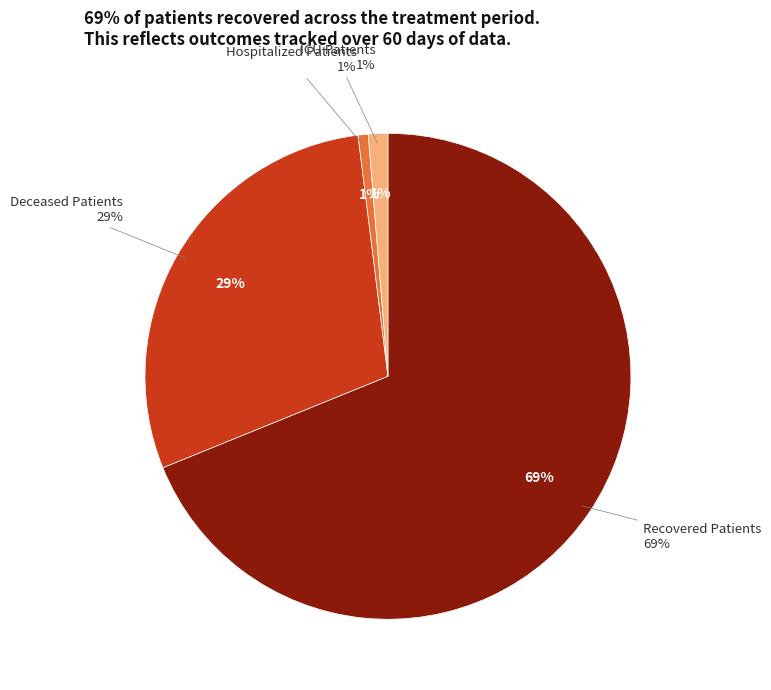

Do patients_in_icu and deceased_patients together represent more than half of the pie?

No